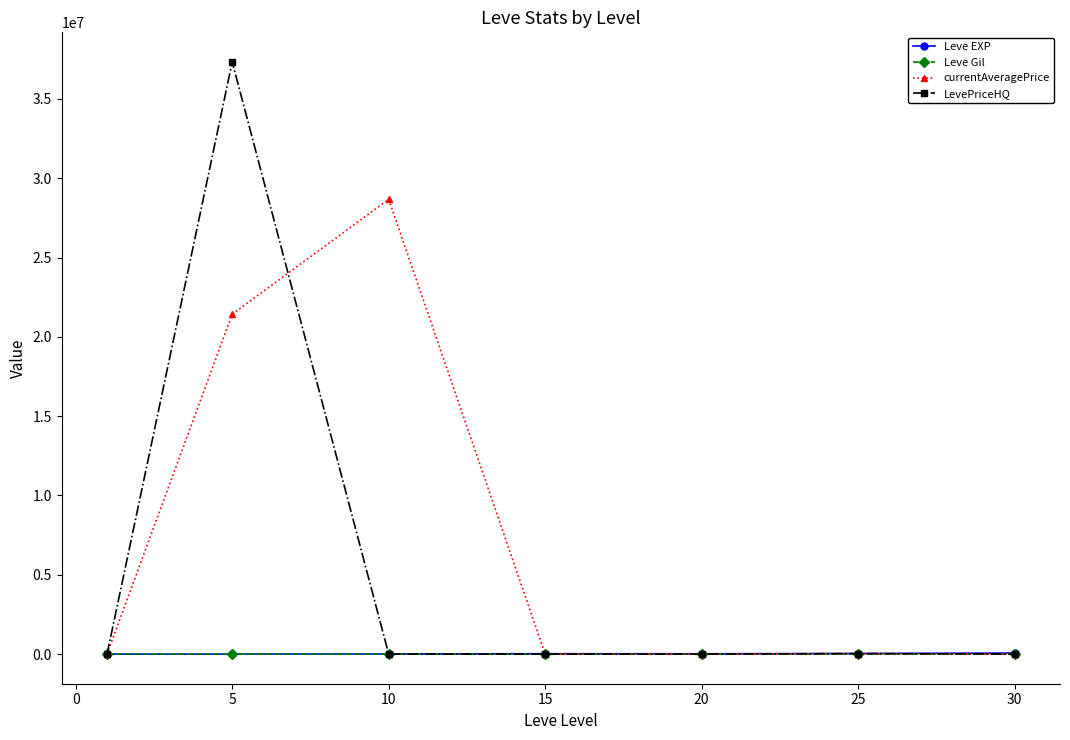

True or false: Leve Gil has more than 0 points higher than both neighbors.

True